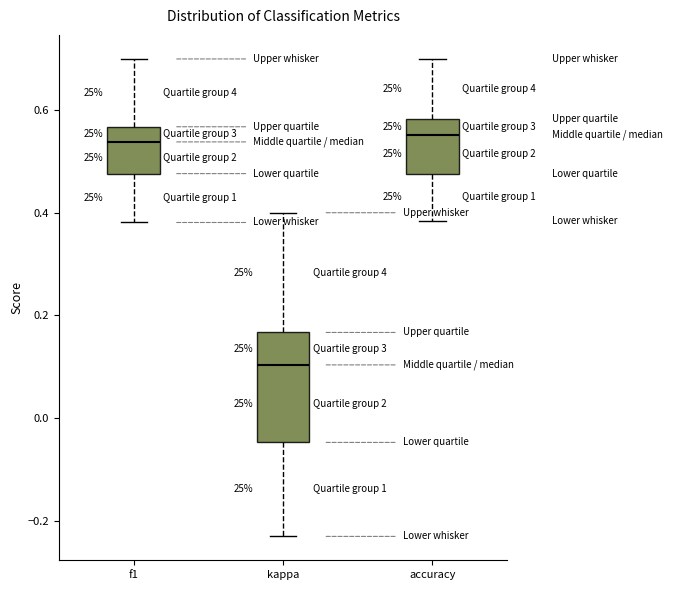

Where does the median line of the box for kappa sit on the y-axis? The values are not printed on the chart, so give them approximately, as read against the axis.

0.10